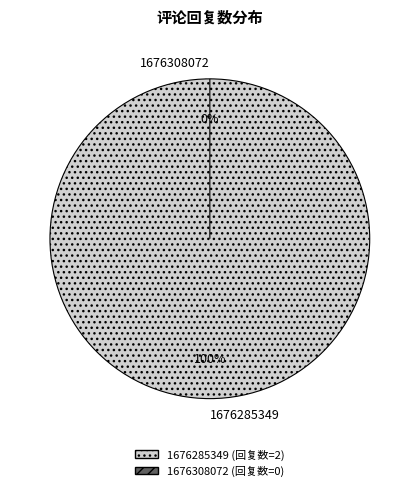

The 1676308072 slice represents 0% of the pie. True or false?

True